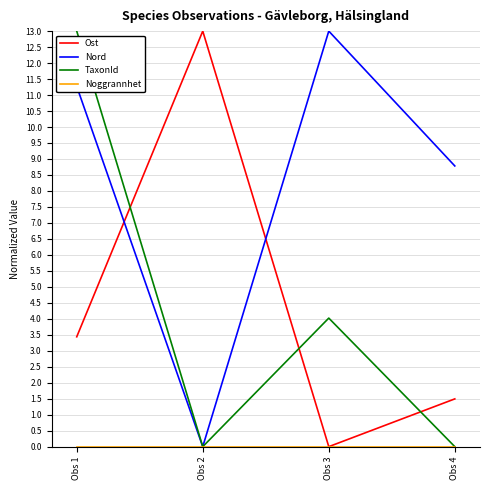

Does the chart display data point markers on the line(s)?

No